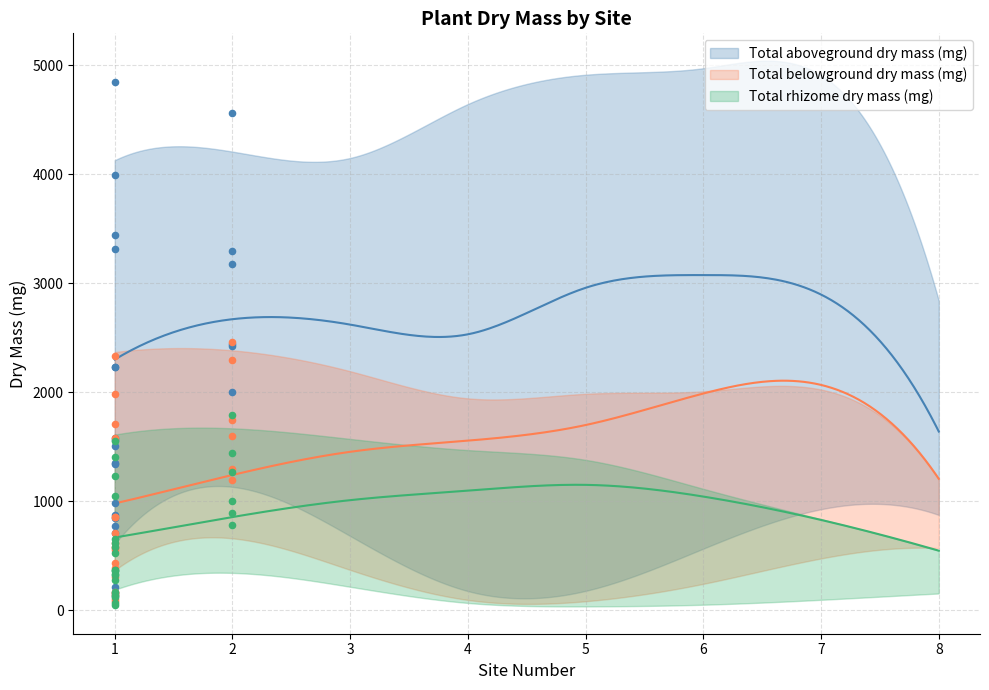

Which series contains the lowest Y value?

Total rhizome dry mass (mg)